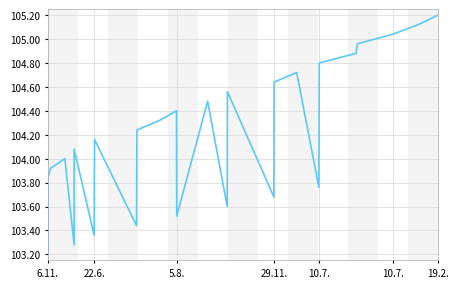

Which has a higher value, 10.7. or 6.11.?

10.7.